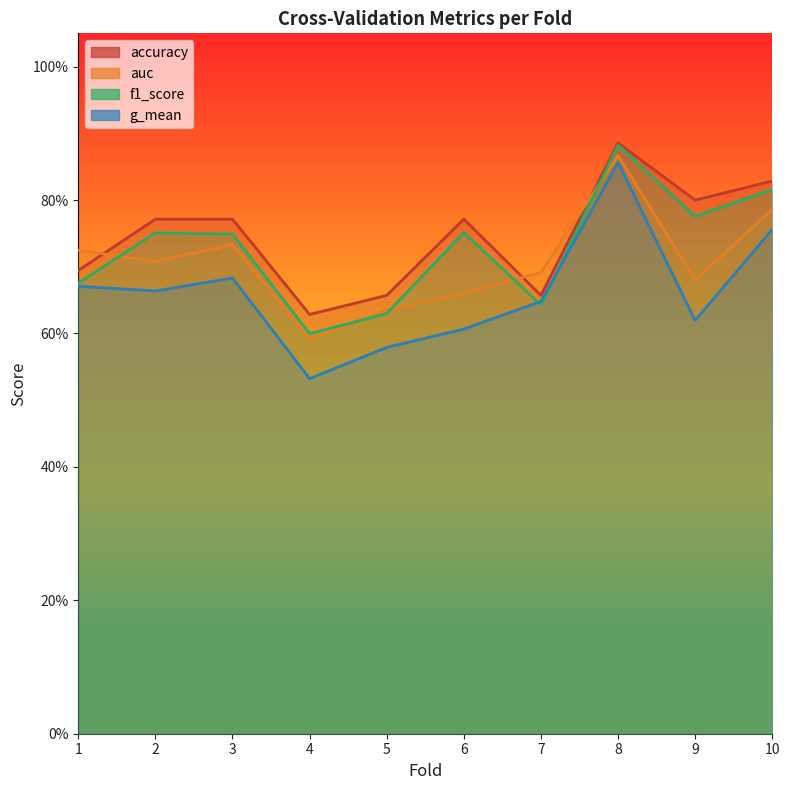

What is the value of the f1_score point at the 5th from the left?

0.6